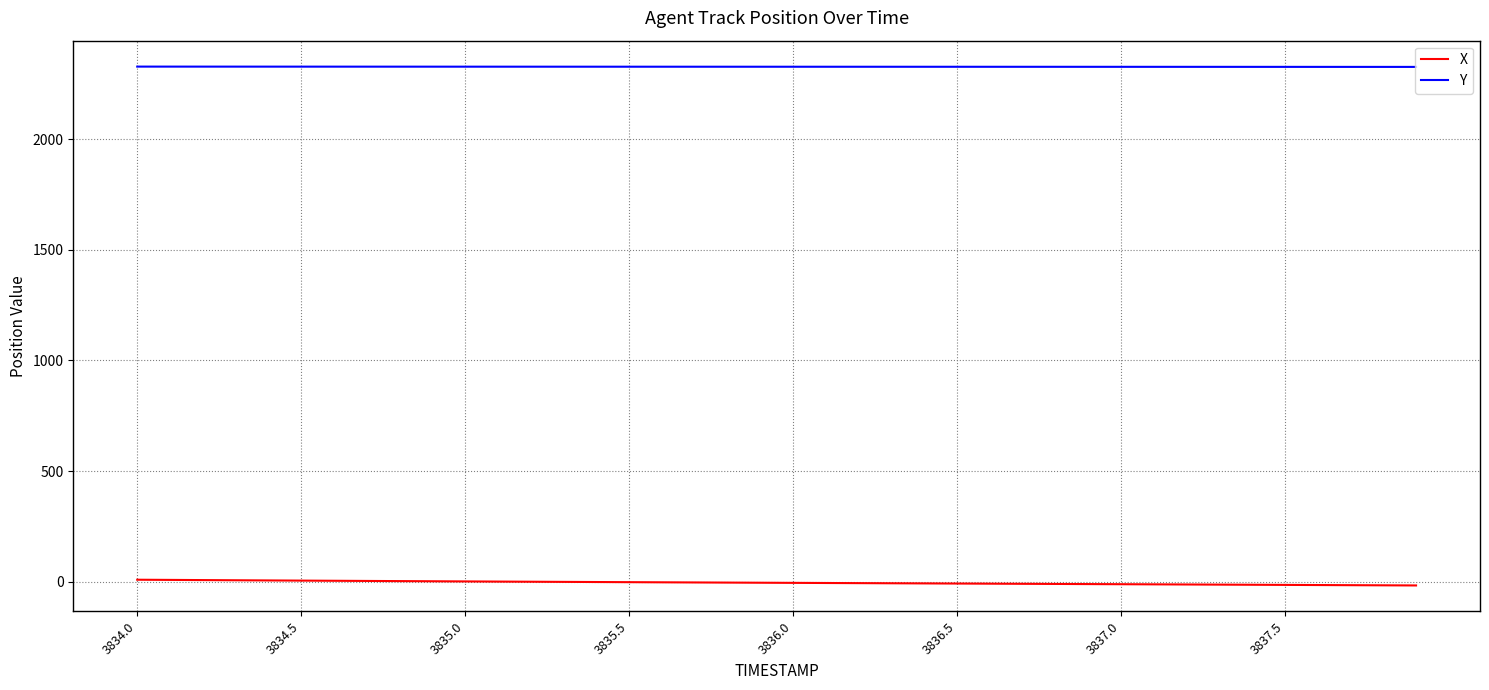

What is the minimum value for Y?

2325.9